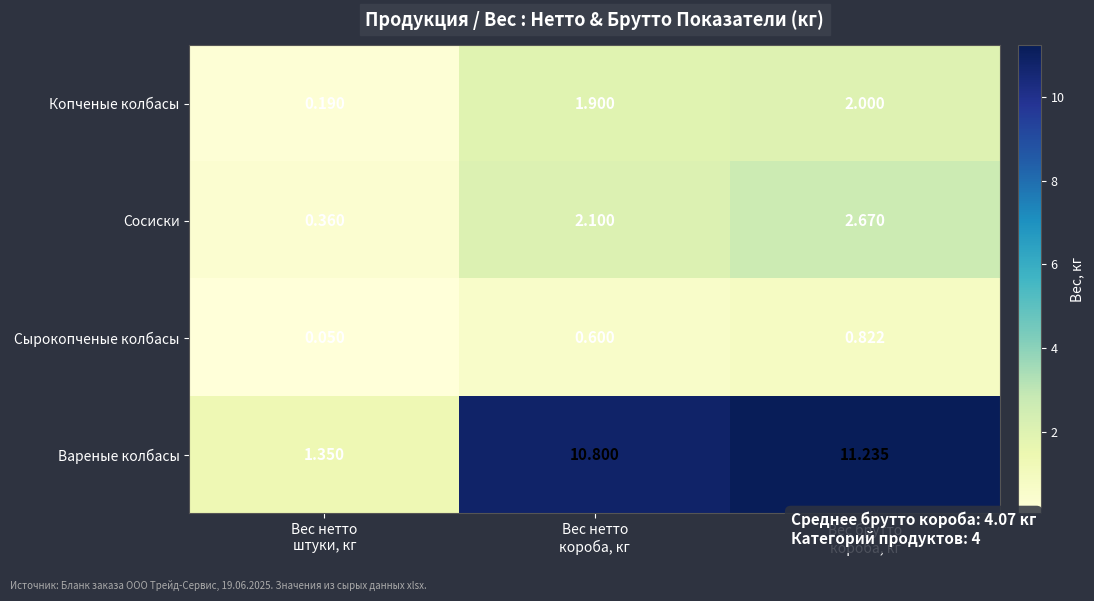

Which series has the largest total across all categories?

Вареные колбасы